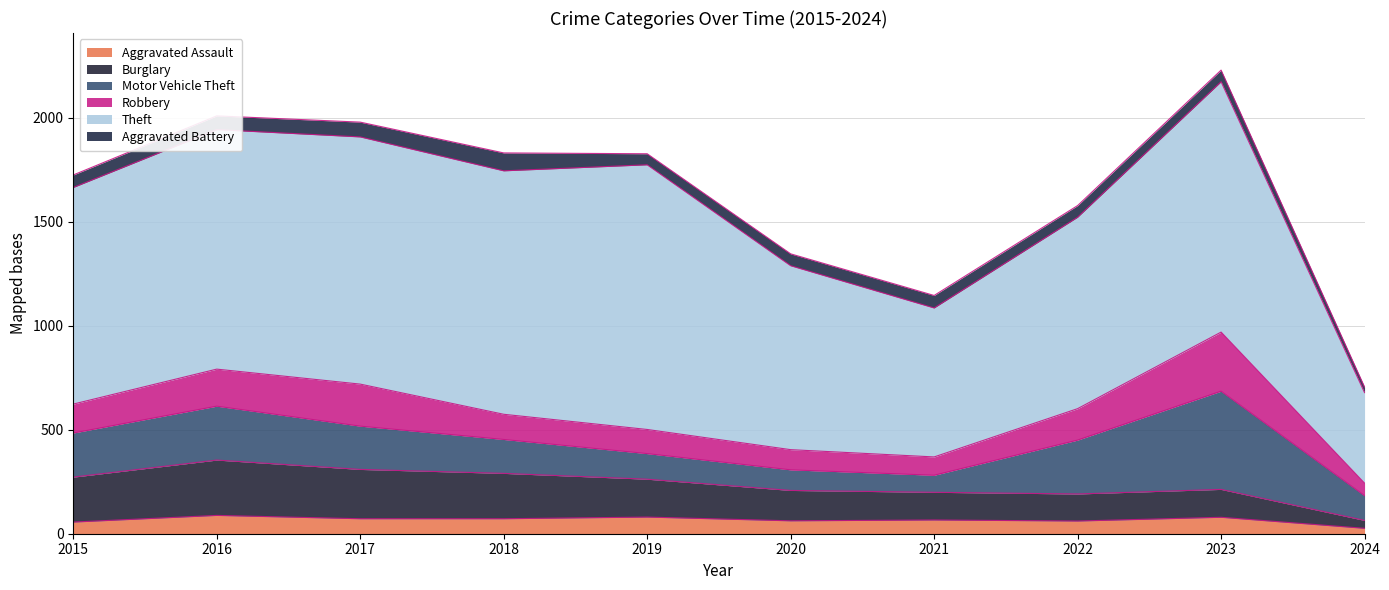

At 2023, list the series in order from largest to smallest.

Theft, Motor Vehicle Theft, Robbery, Burglary, Aggravated Assault, Aggravated Battery